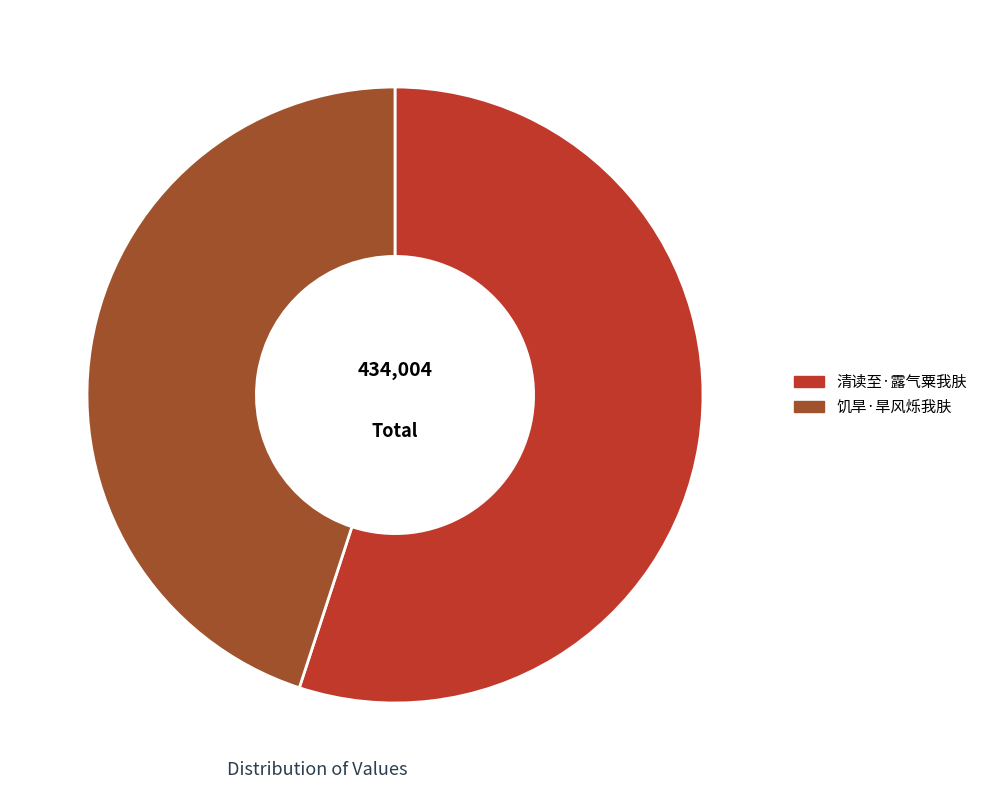

What is the majority slice?

清读至·露气粟我肤